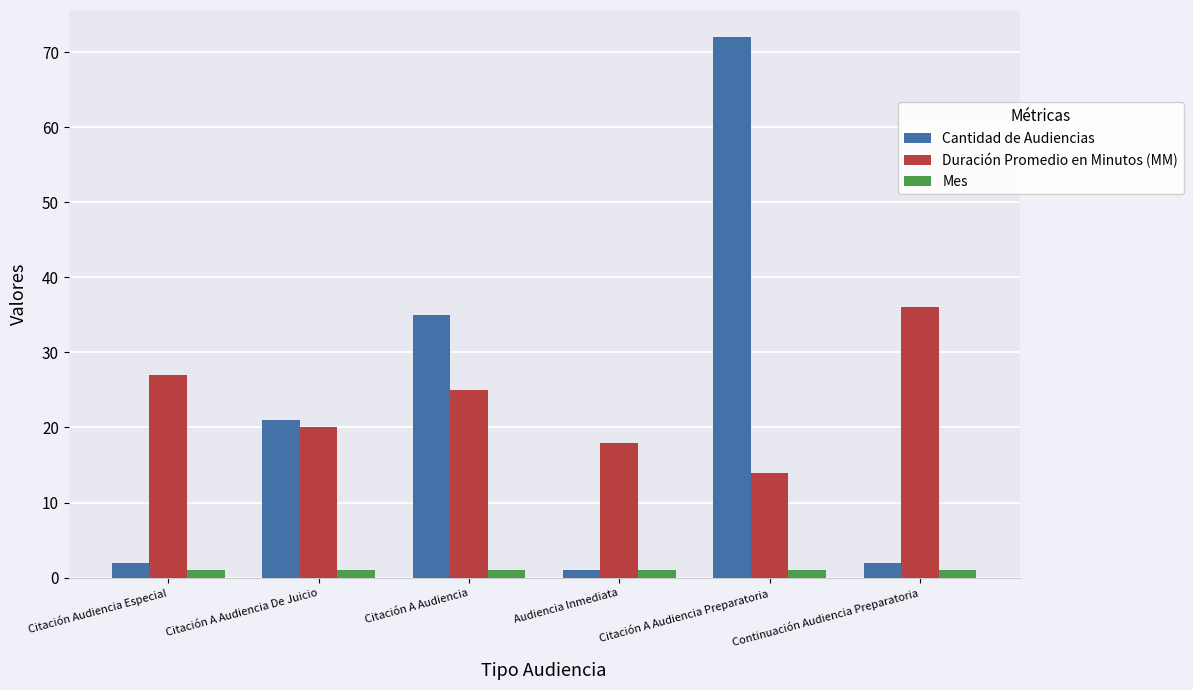

Reading left to right, transcribe all the data shown in this chart.

Cantidad de Audiencias: Citación Audiencia Especial=2	Citación A Audiencia De Juicio=21	Citación A Audiencia=35	Audiencia Inmediata=1	Citación A Audiencia Preparatoria=72	Continuación Audiencia Preparatoria=2
Duración Promedio en Minutos (MM): Citación Audiencia Especial=27	Citación A Audiencia De Juicio=20	Citación A Audiencia=25	Audiencia Inmediata=18	Citación A Audiencia Preparatoria=14	Continuación Audiencia Preparatoria=36
Mes: Citación Audiencia Especial=1	Citación A Audiencia De Juicio=1	Citación A Audiencia=1	Audiencia Inmediata=1	Citación A Audiencia Preparatoria=1	Continuación Audiencia Preparatoria=1